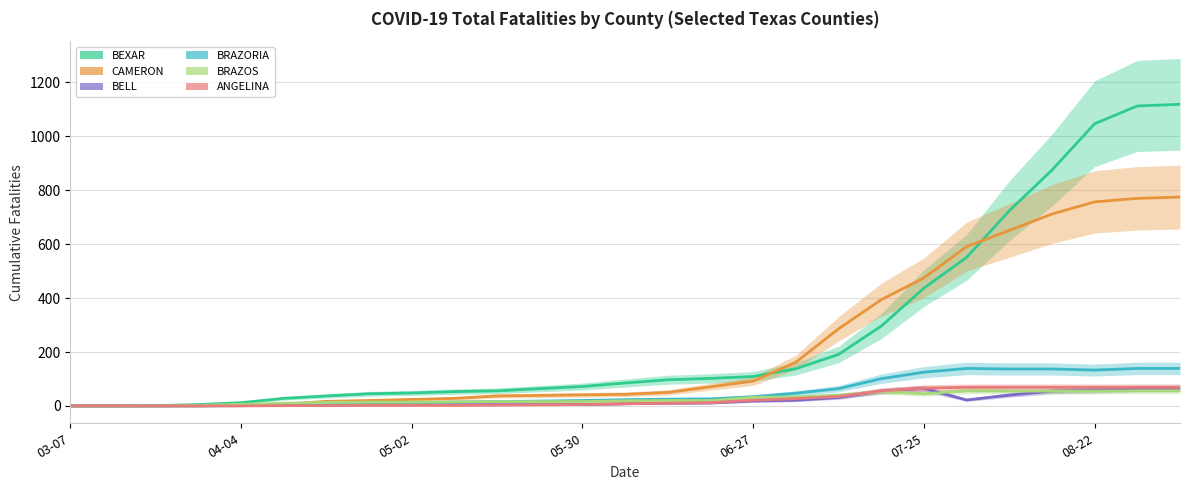

How many positive values does the BELL series have?

24